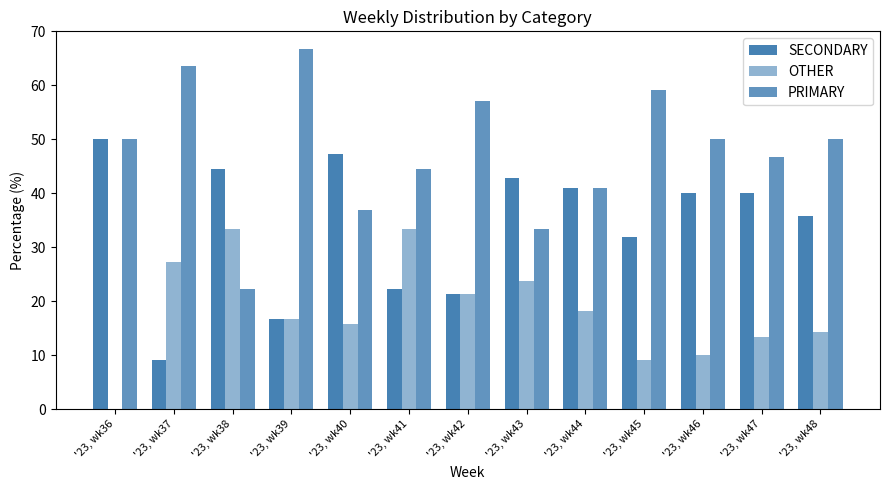

Does the chart contain stacked bars?

No